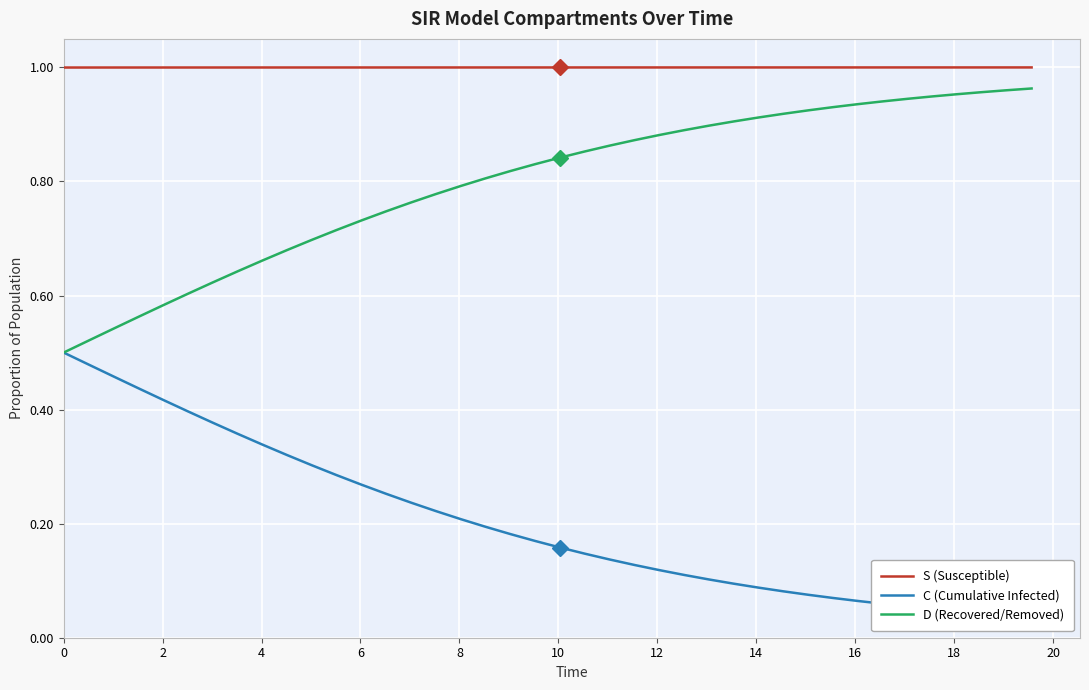

What are all the series names shown in the legend?

S (Susceptible), C (Cumulative Infected), D (Recovered/Removed)